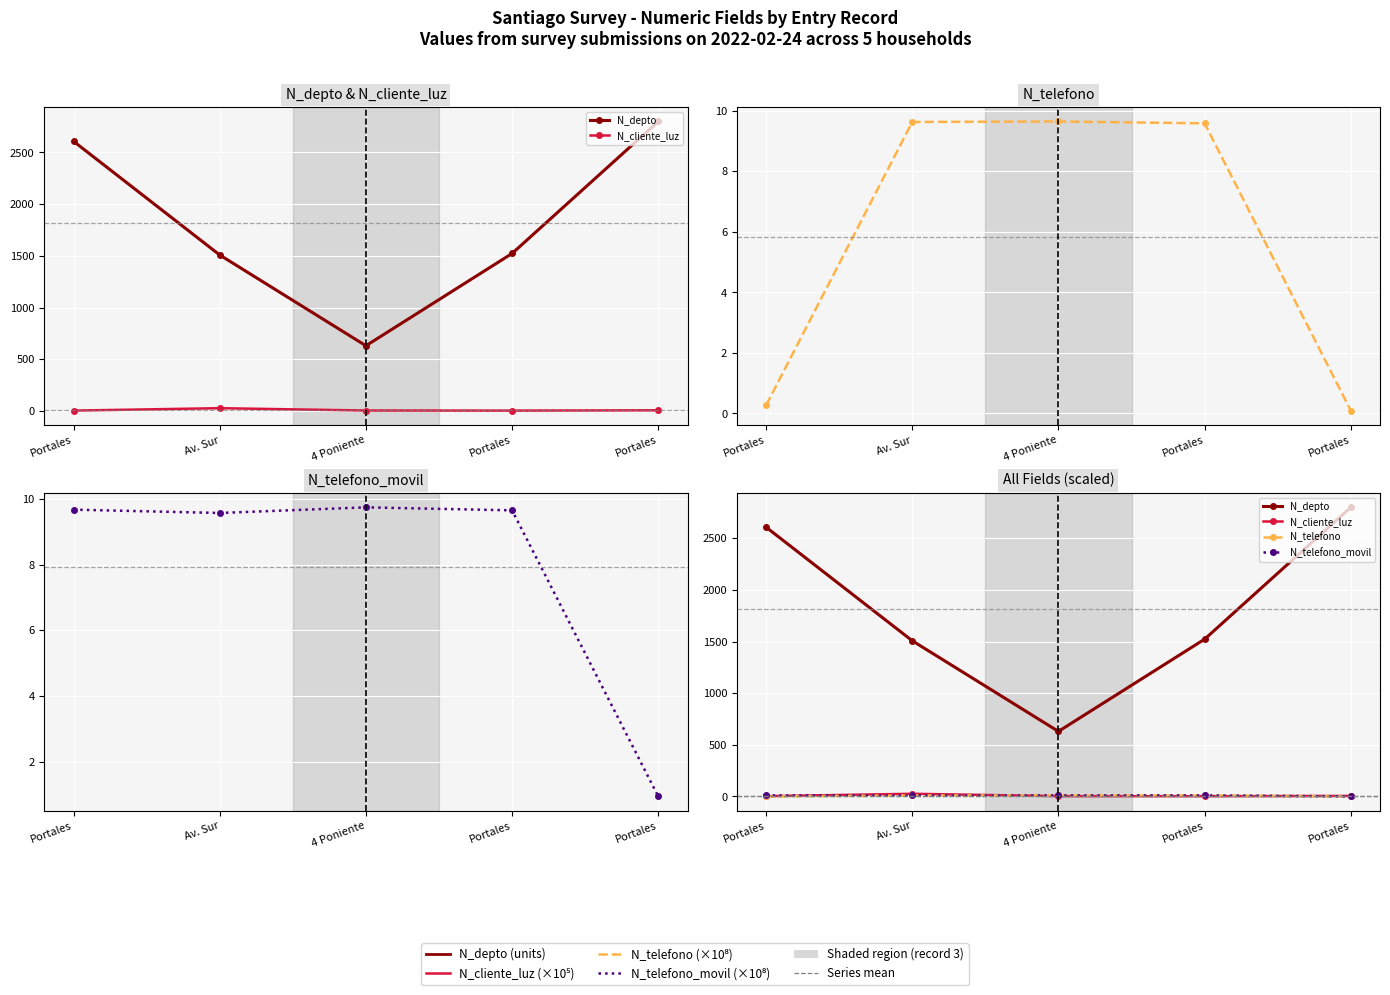

Reading left to right, extract all data points from this chart.

N_depto: Portales=2608.0	Av. Sur=1508.0	4 Poniente=630.0	Portales=1523.0	Portales=2800.0
N_cliente_luz: Portales=2.7	Av. Sur=25.9	4 Poniente=3.2	Portales=2.6	Portales=5.2
N_telefono: Portales=0.3	Av. Sur=9.6	4 Poniente=9.6	Portales=9.6	Portales=0.1
N_telefono_movil: Portales=9.7	Av. Sur=9.6	4 Poniente=9.7	Portales=9.7	Portales=0.9